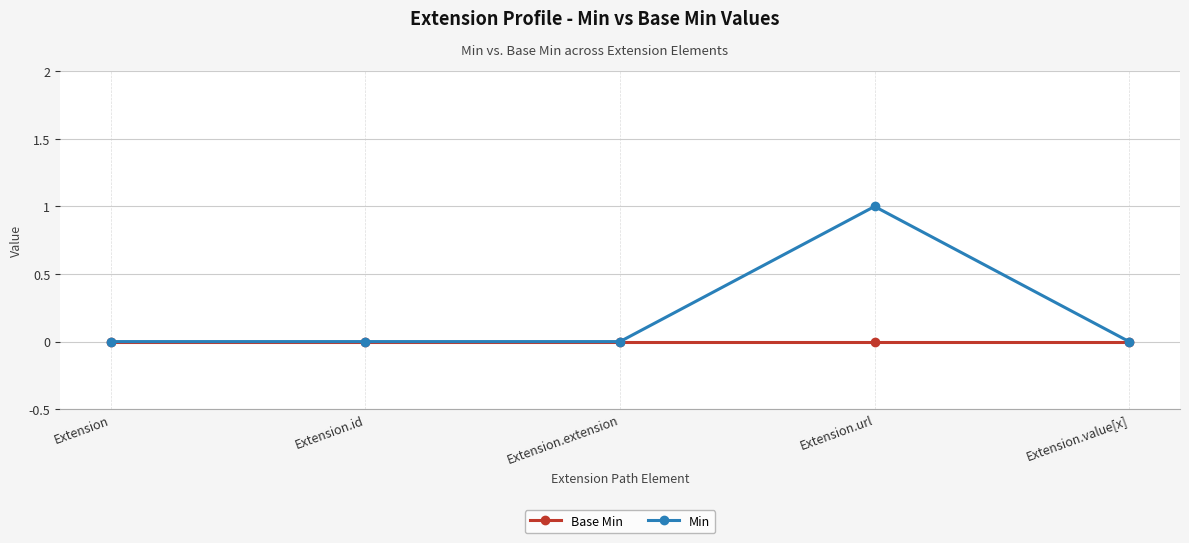

The value of Base Min at Extension is 0. True or false?

True